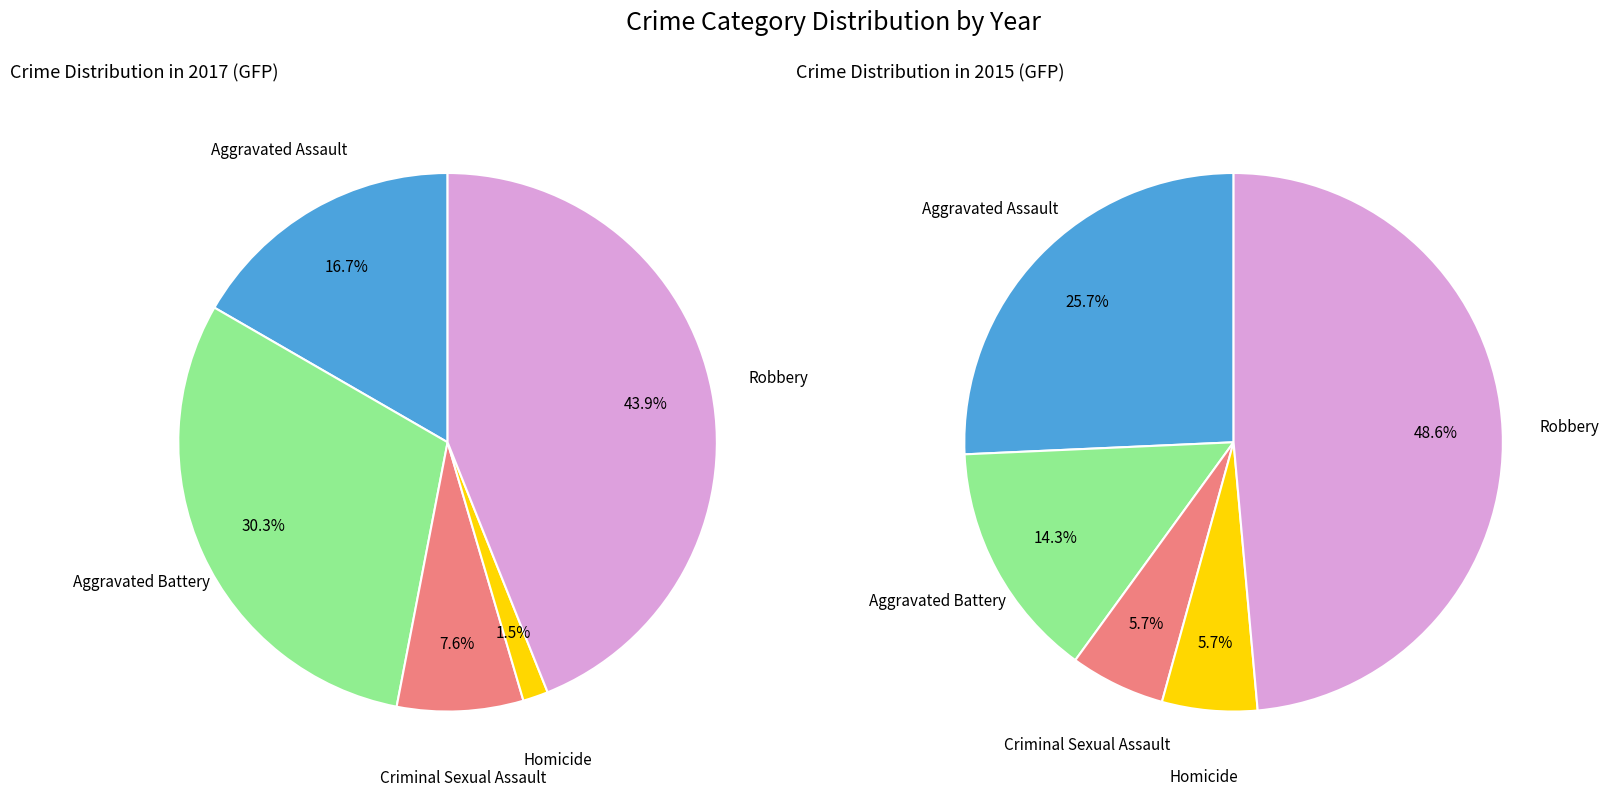

Which category has the smallest portion of the pie?

Homicide